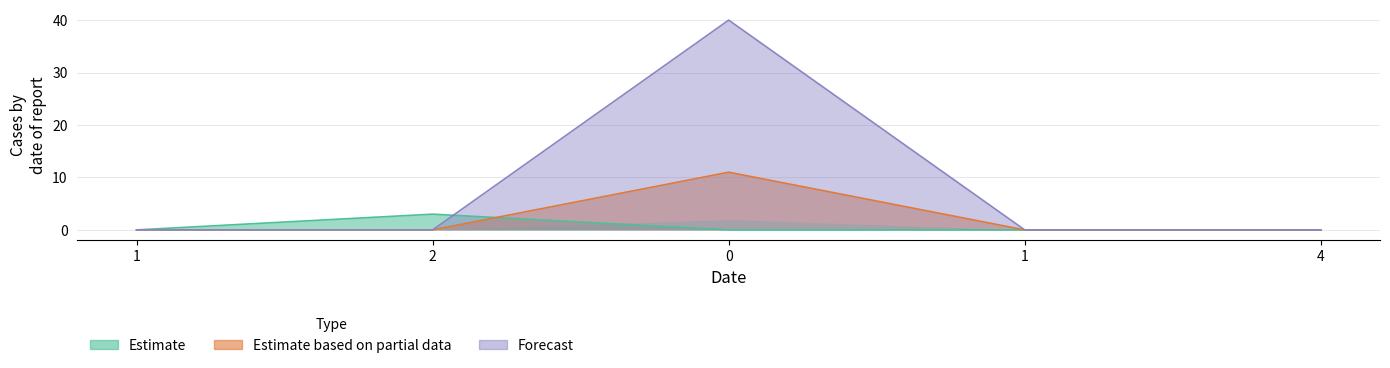

The value of col_1 at 1 is -2. True or false?

False